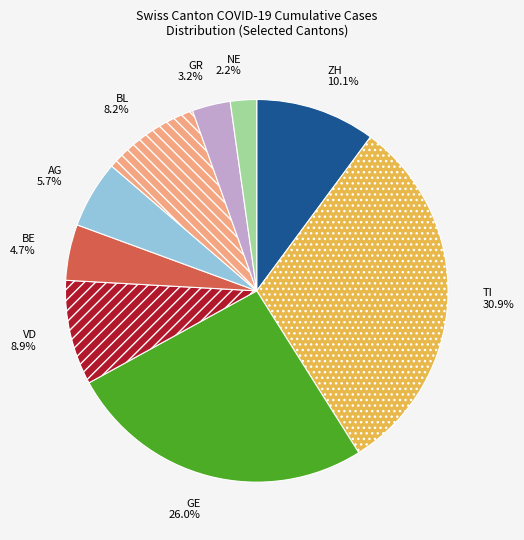

How much of the chart is everything except ZH?

89.9%